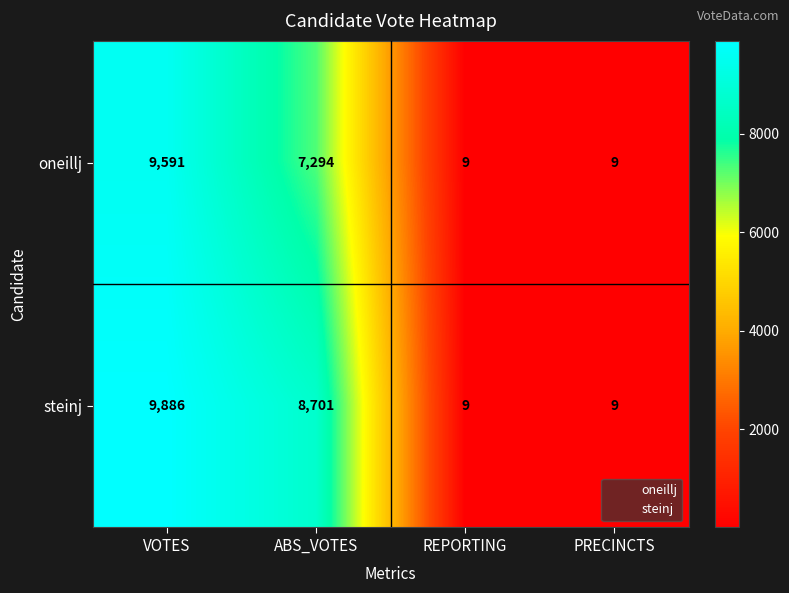

Which series has the largest total across all categories?

steinj